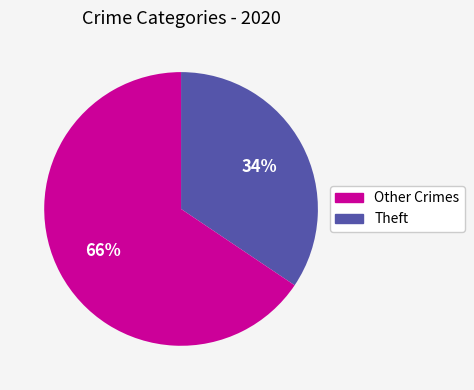

To the nearest percent, what is the average slice percentage?

50%